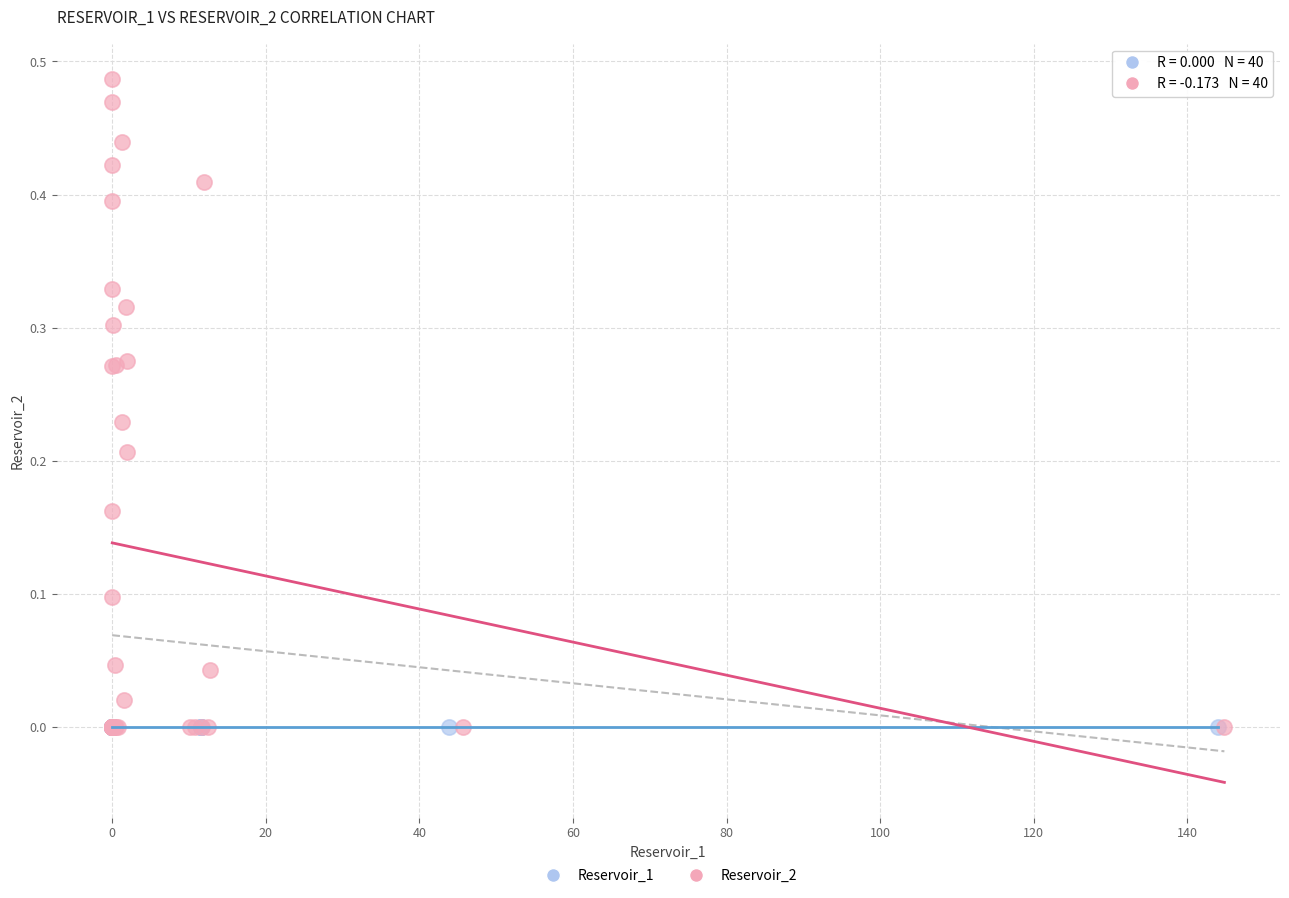

Which series reaches the maximum Y coordinate?

Reservoir_2